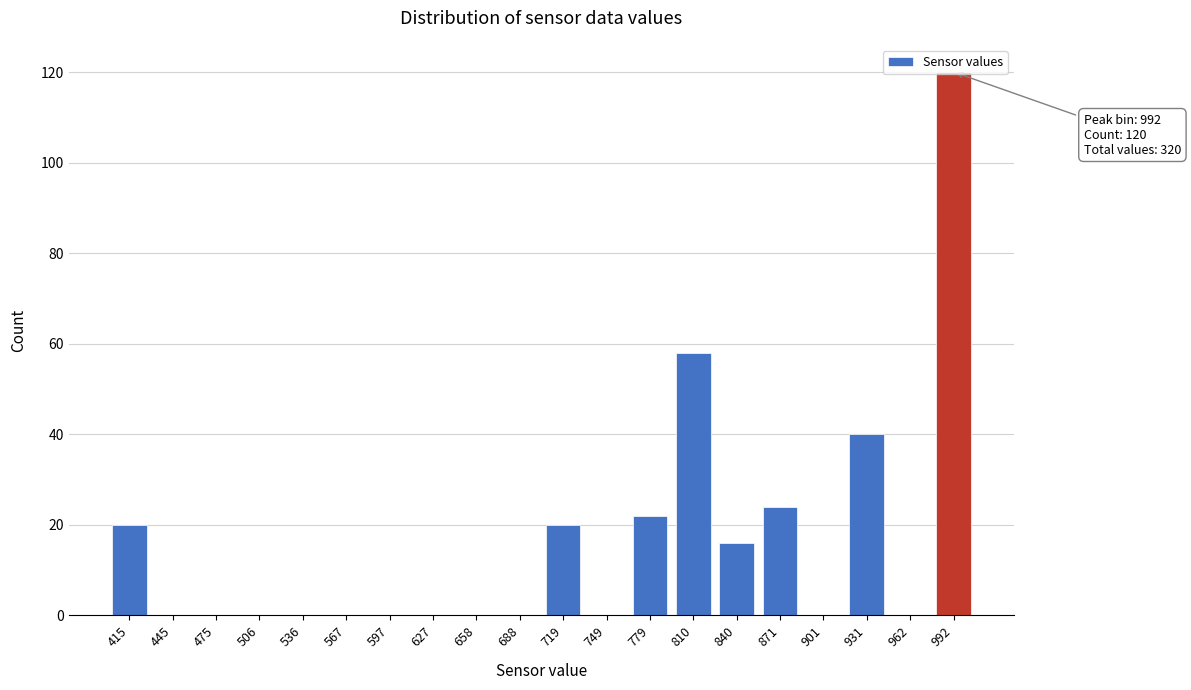

What is the approximate value at 779?

22